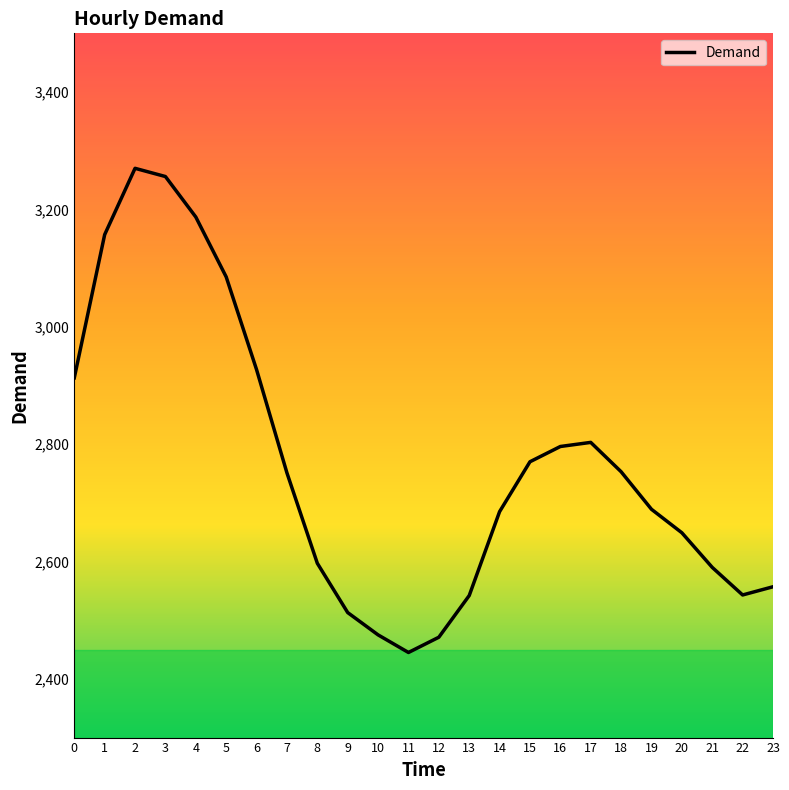

What is the difference between the maximum and minimum values?

825